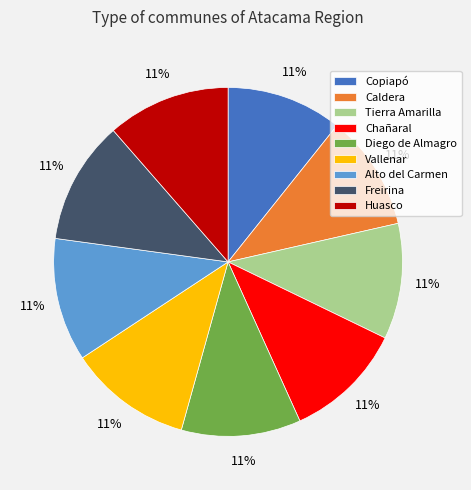

How many segments does this pie chart have?

9